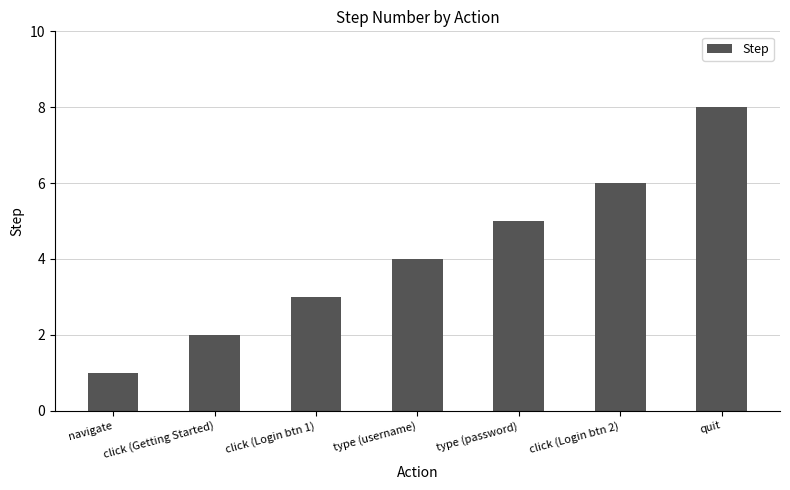

True or false: the data shows 1 at click (Getting Started).

False